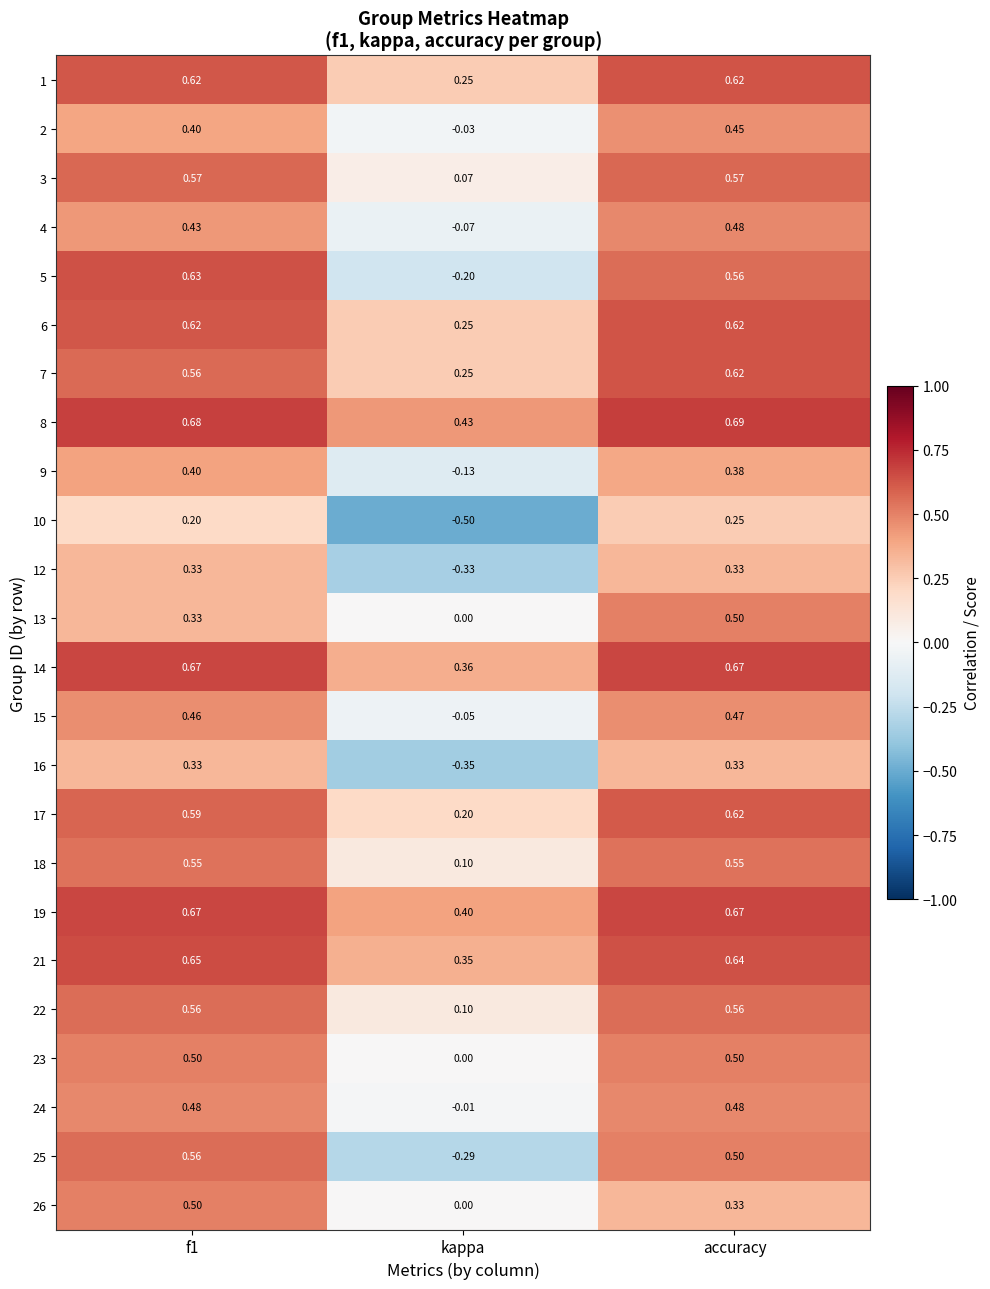

At which category is the sum across all series the highest?

accuracy